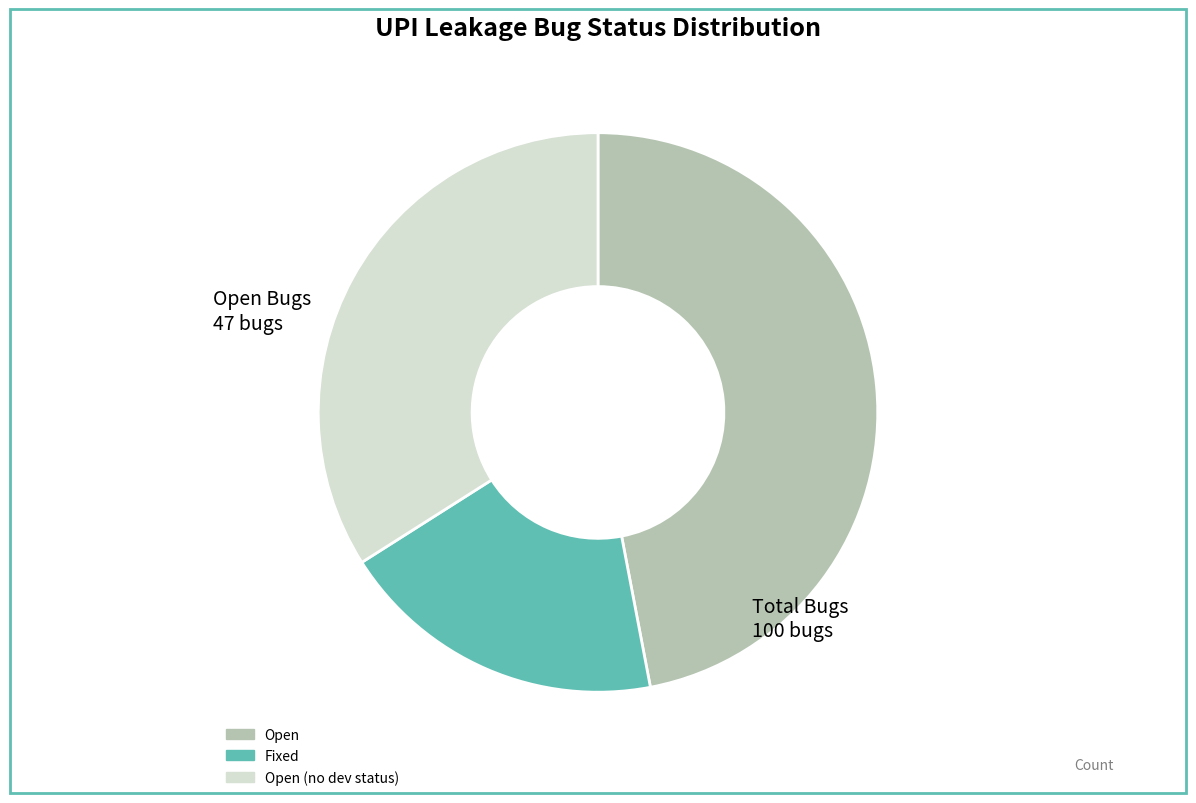

Rank the categories by value from lowest to highest.

Fixed, Open (no dev status), Open